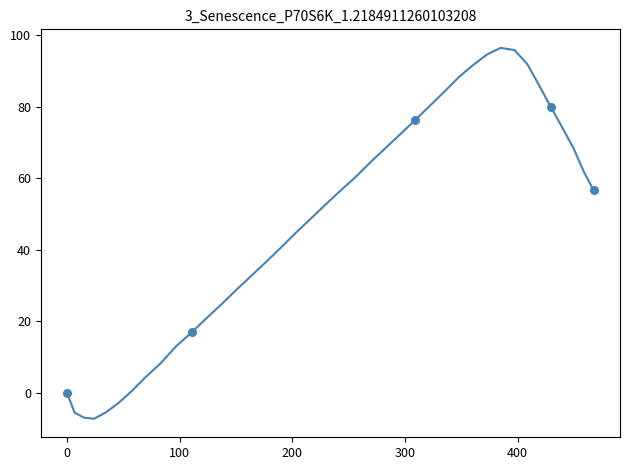

What is the difference between the maximum and minimum values?

103.6